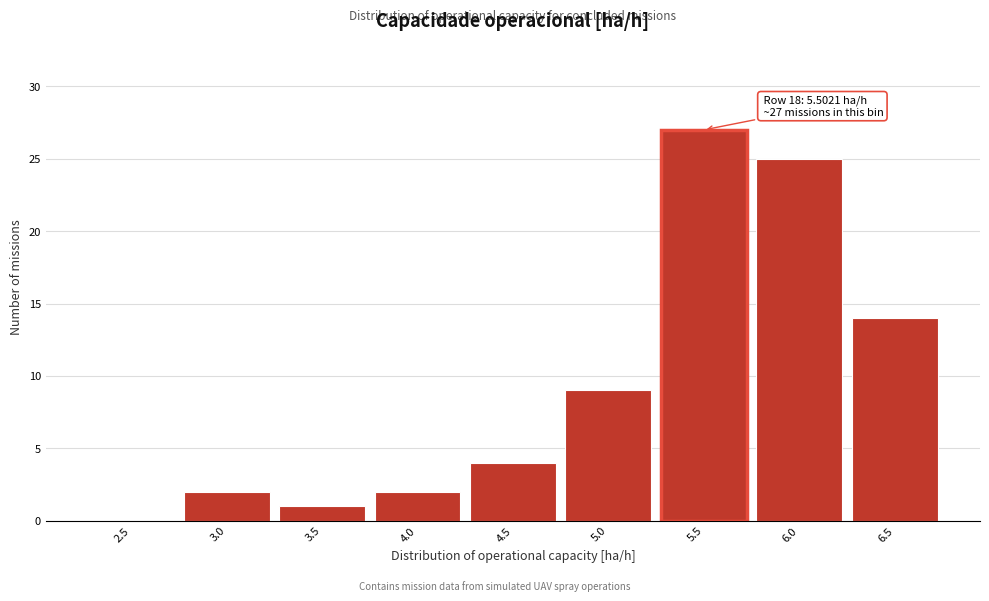

Reading left to right, extract all data points from this chart.

2.5=0	3.0=2	3.5=1	4.0=2	4.5=4	5.0=9	5.5=27	6.0=25	6.5=14